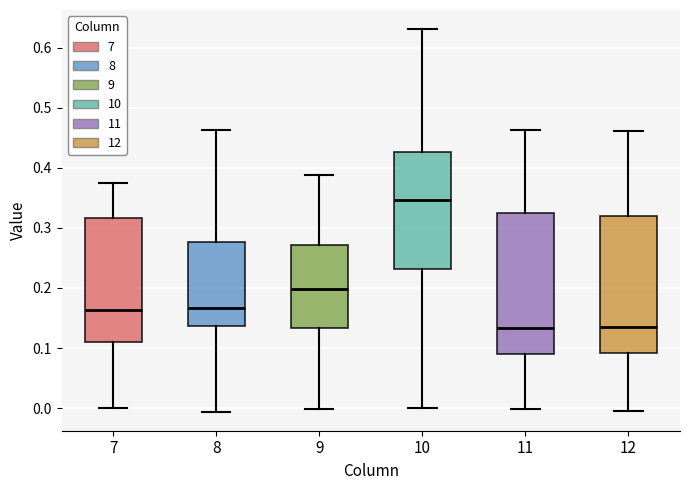

Reading left to right, read every box against the y-axis: the position of its median line, the range the box covers, and the ends of its whiskers. The values are not printed on the chart, so give them approximately, as read against the axis.

7: median 0.16, box 0.11 to 0.32, whiskers 0.00 to 0.37
8: median 0.17, box 0.14 to 0.28, whiskers -0.01 to 0.46
9: median 0.20, box 0.13 to 0.27, whiskers 0.00 to 0.39
10: median 0.35, box 0.23 to 0.43, whiskers 0.00 to 0.63
11: median 0.13, box 0.09 to 0.32, whiskers 0.00 to 0.46
12: median 0.13, box 0.09 to 0.32, whiskers 0.00 to 0.46